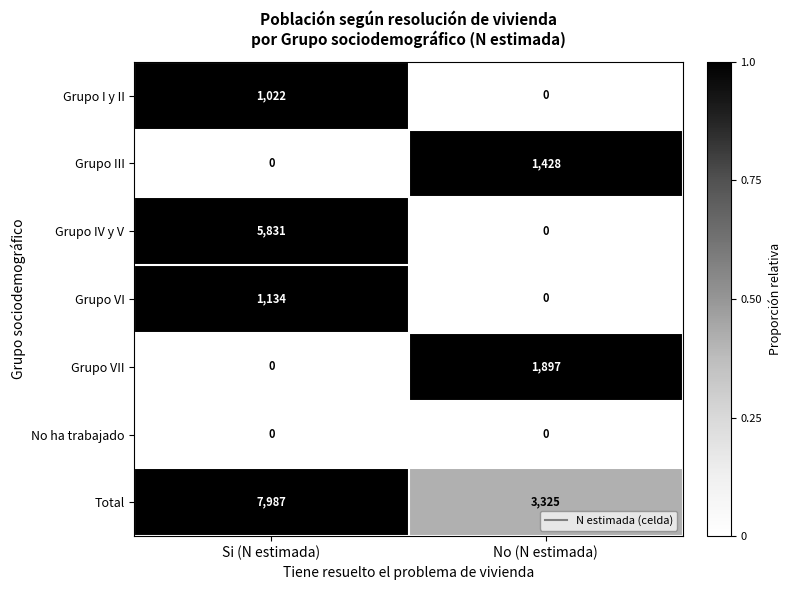

What is the spread (max minus min) of values at Si (N estimada)?

7987